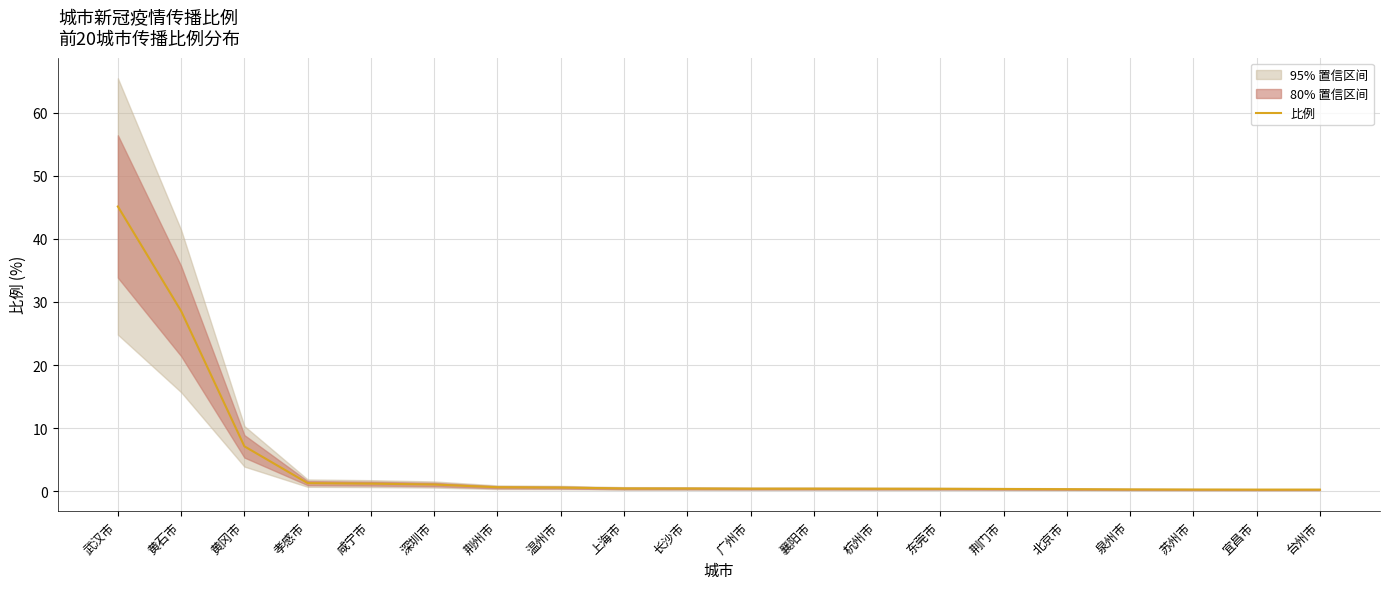

Reading right to left, extract all data points from this chart.

台州市=0.3	宜昌市=0.3	苏州市=0.3	泉州市=0.3	北京市=0.3	荆门市=0.4	东莞市=0.4	杭州市=0.4	襄阳市=0.4	广州市=0.4	长沙市=0.5	上海市=0.5	温州市=0.6	荆州市=0.7	深圳市=1.1	咸宁市=1.2	孝感市=1.3	黄冈市=7.1	黄石市=28.6	武汉市=45.1